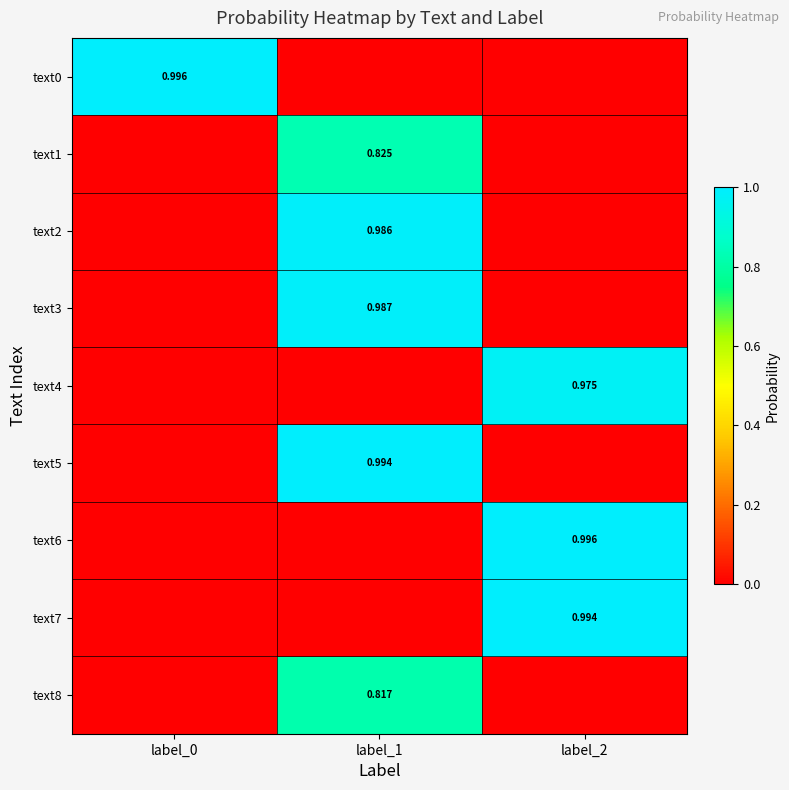

How many values in the text2 series exceed 0?

1